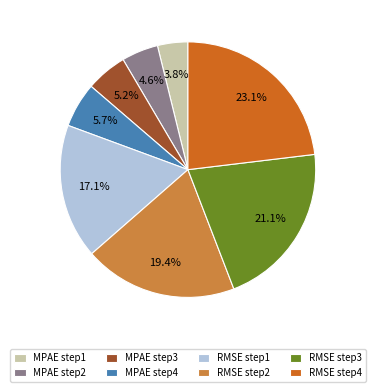

The MPAE step3 slice represents 17% of the pie. True or false?

False